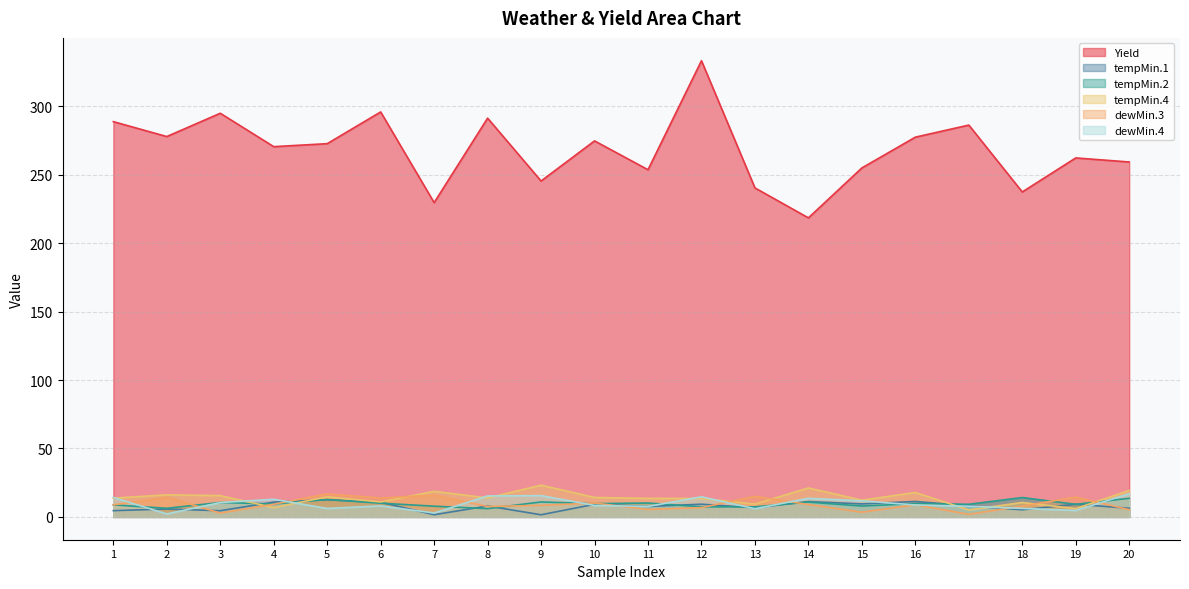

The Yield series shows 245.4 at 9. True or false?

True